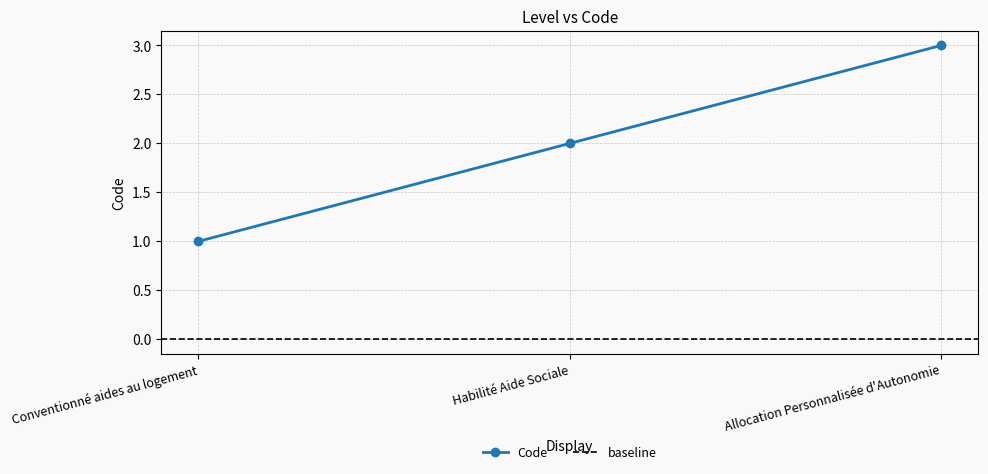

At which category does the chart reach its minimum across all series?

Conventionné aides au logement